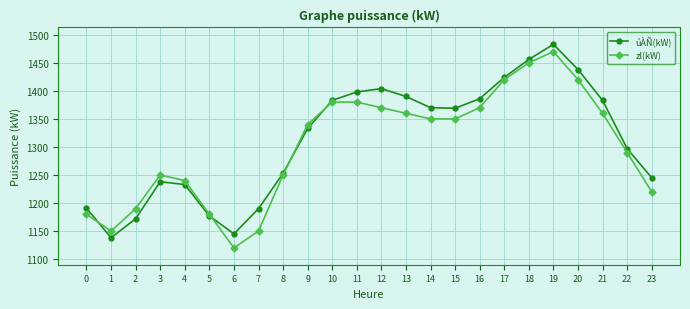

At which category is the sum across all series the highest?

19